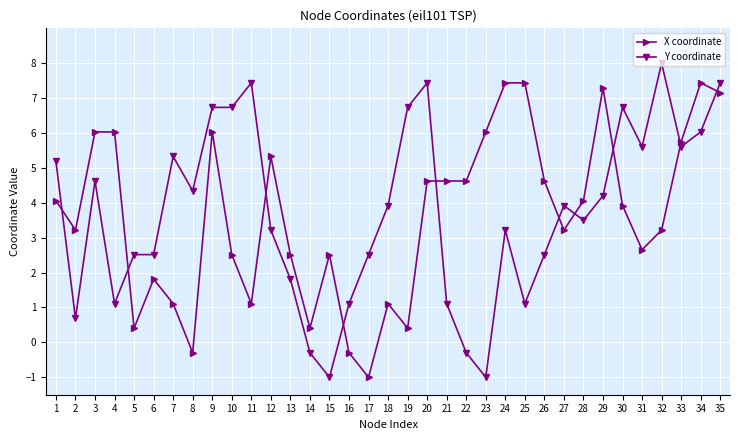

List the series in order of their peak value, lowest first.

X coordinate, Y coordinate